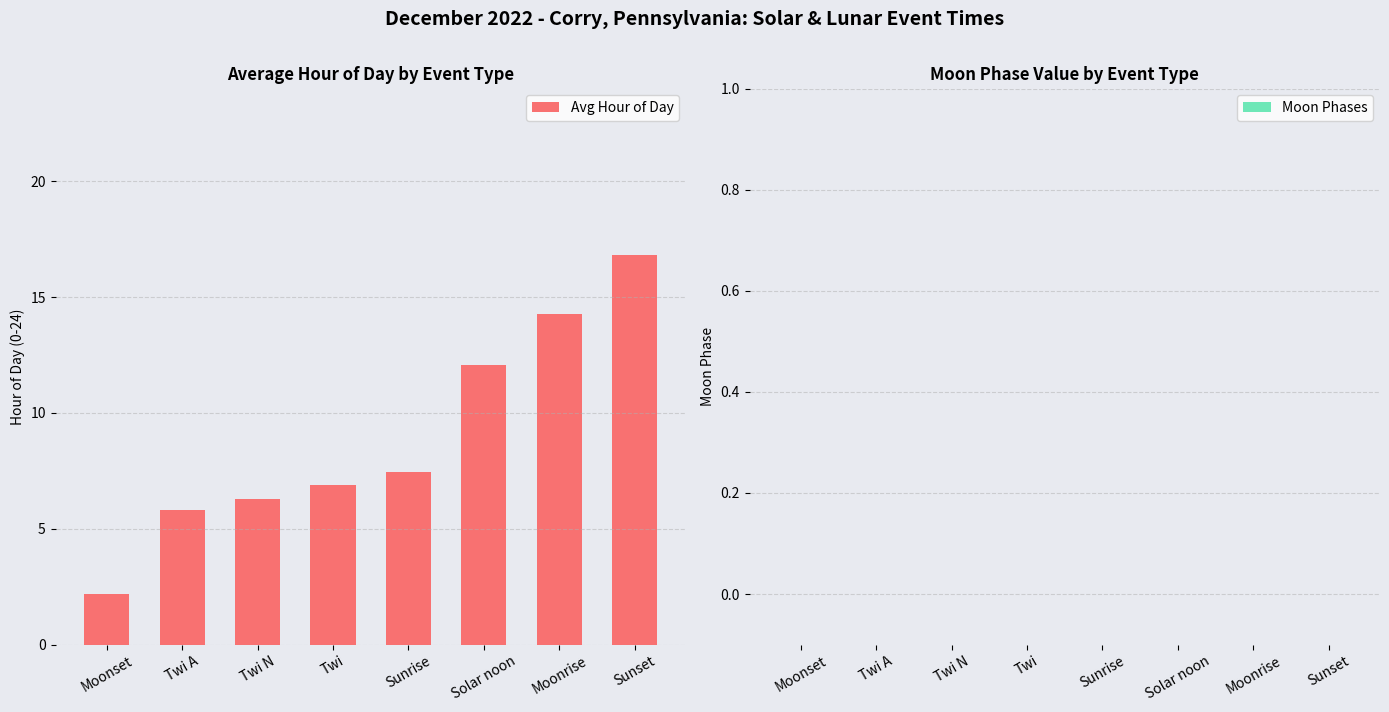

At which label is the value closest to 9?

Sunrise